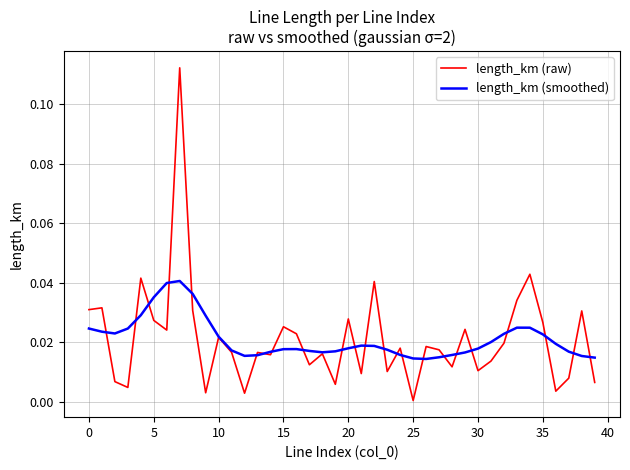

Which series has the largest range (max minus min)?

length_km (raw)